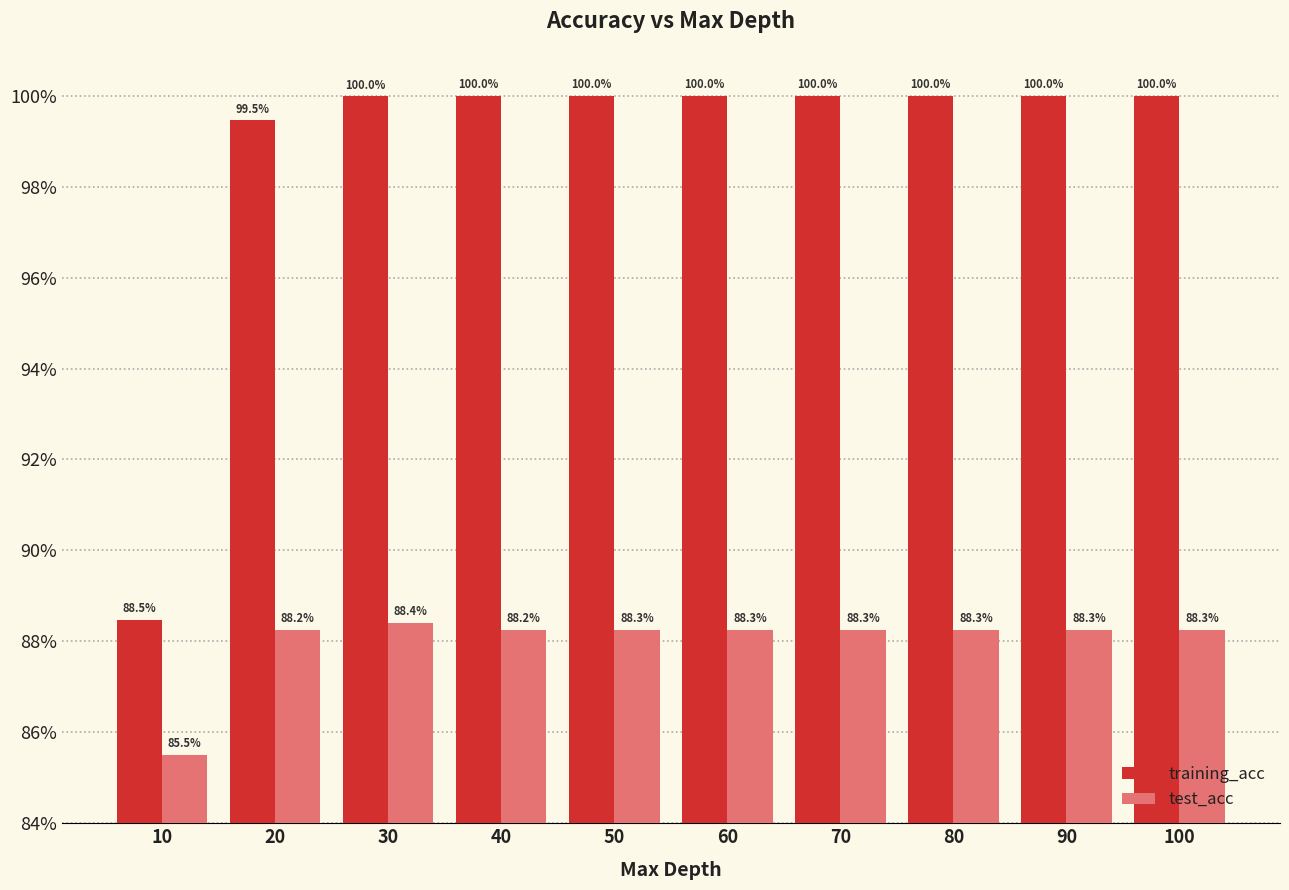

What is the minimum value for training_acc?

0.9